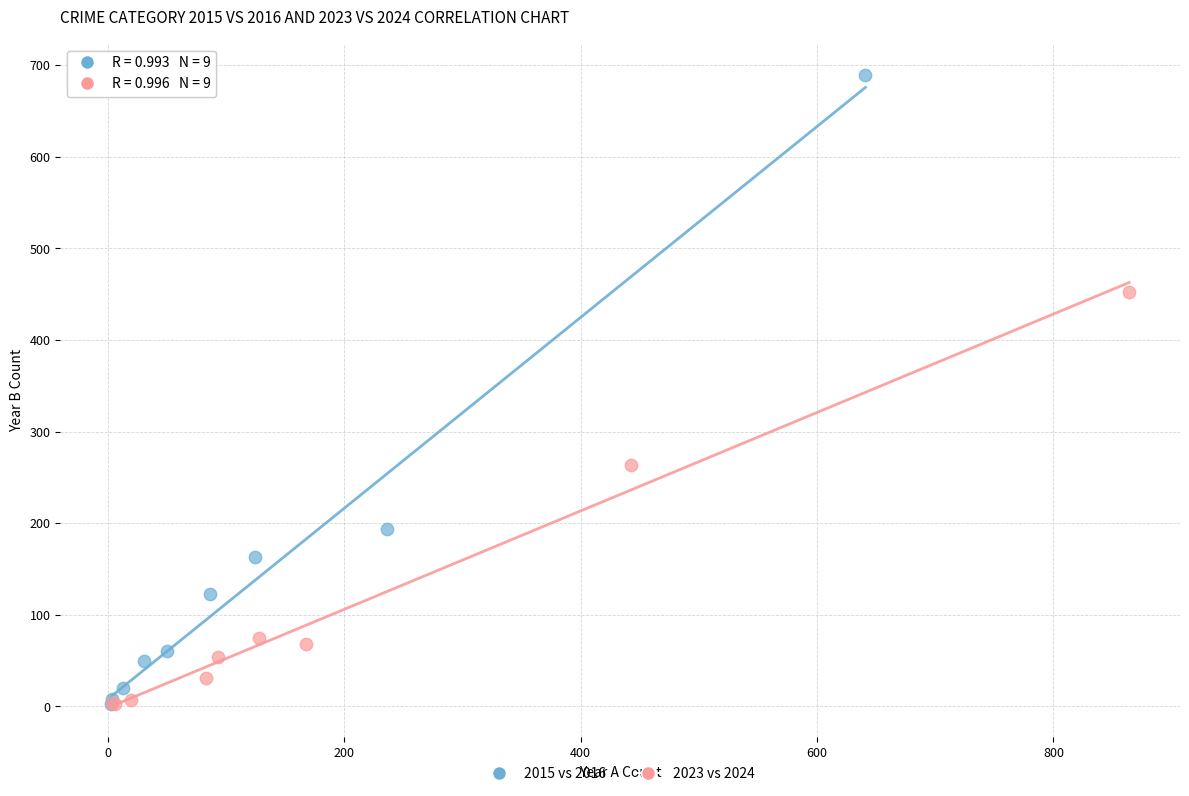

Which series has the widest spread of Y values?

2015 vs 2016